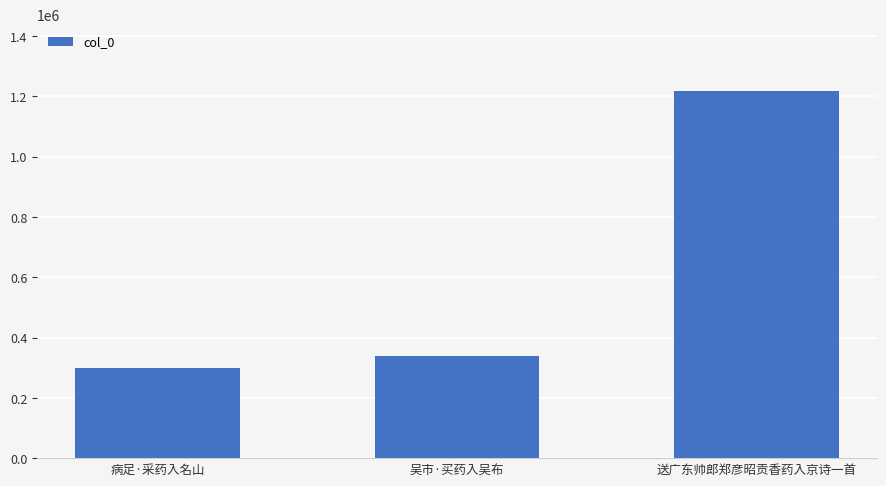

Rank the categories by value from lowest to highest.

病足·采药入名山, 吴市·买药入吴布, 送广东帅郎郑彦昭贡香药入京诗一首